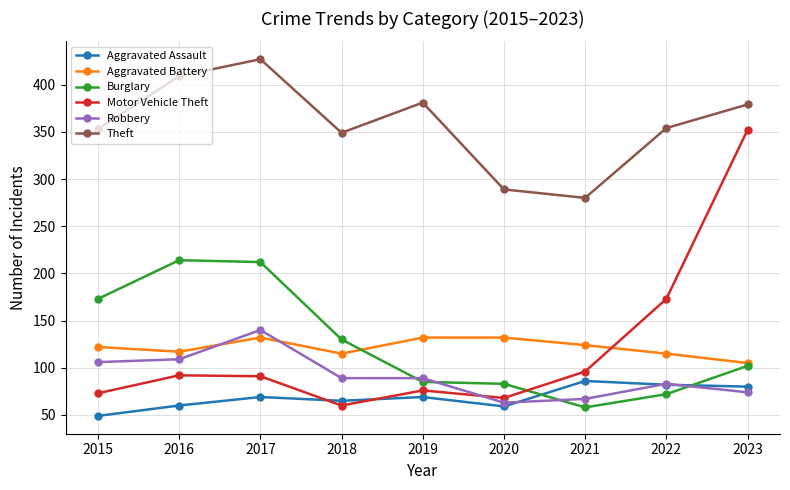

What is the maximum value shown in the chart?

427